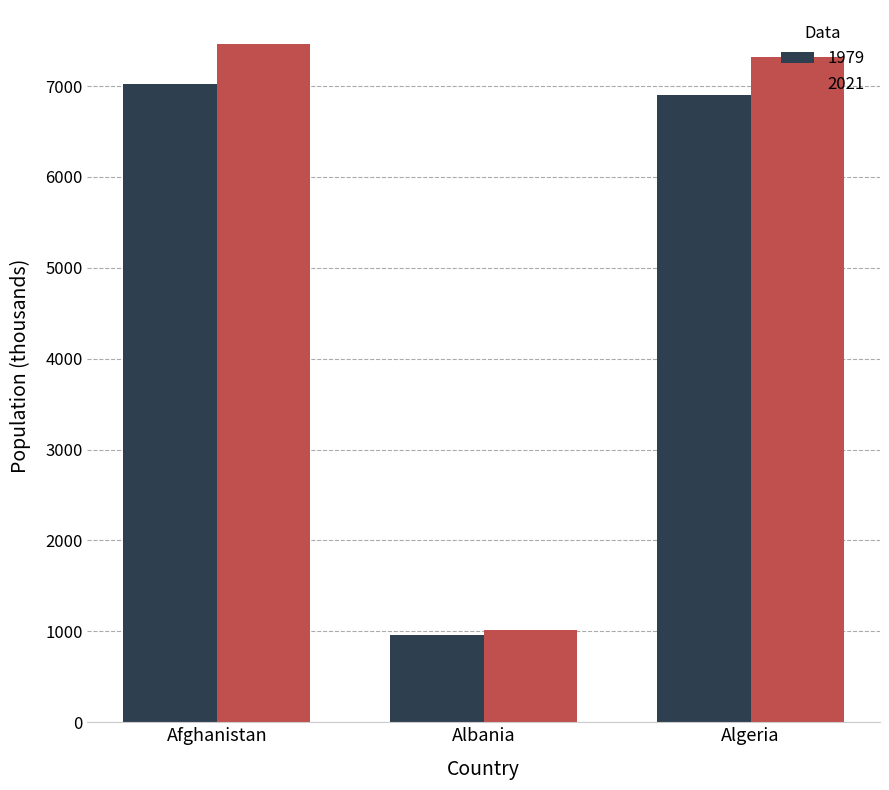

Reading left to right, list all the values displayed in this chart.

1979: 7018.6	965.2	6901.5
2021: 7463.8	1016.7	7323.8